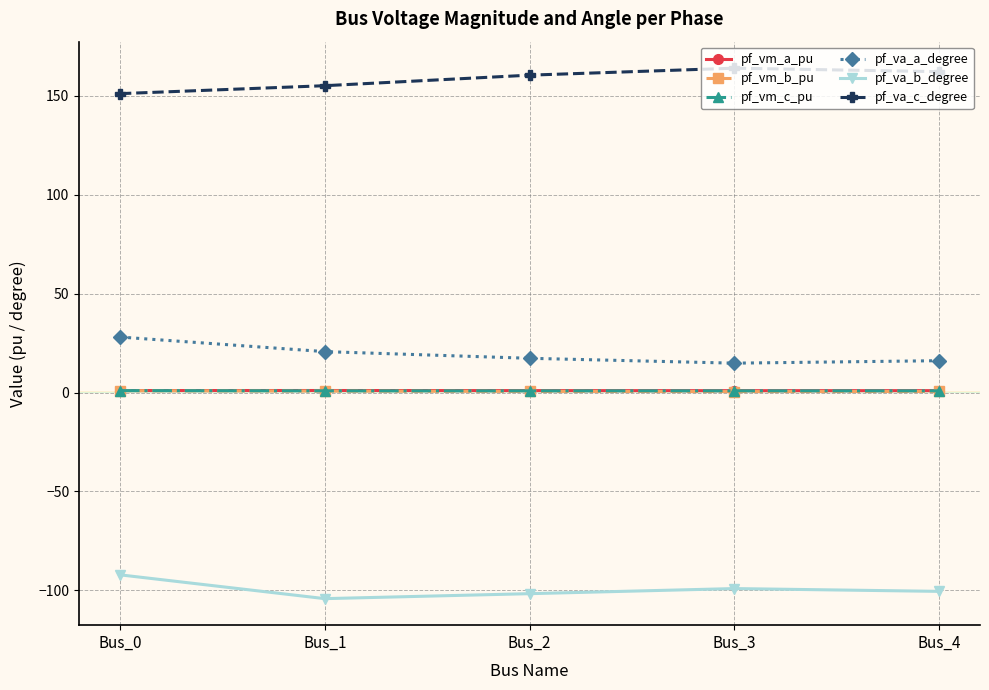

What is the approximate value of pf_vm_c_pu at Bus_0?

1.0